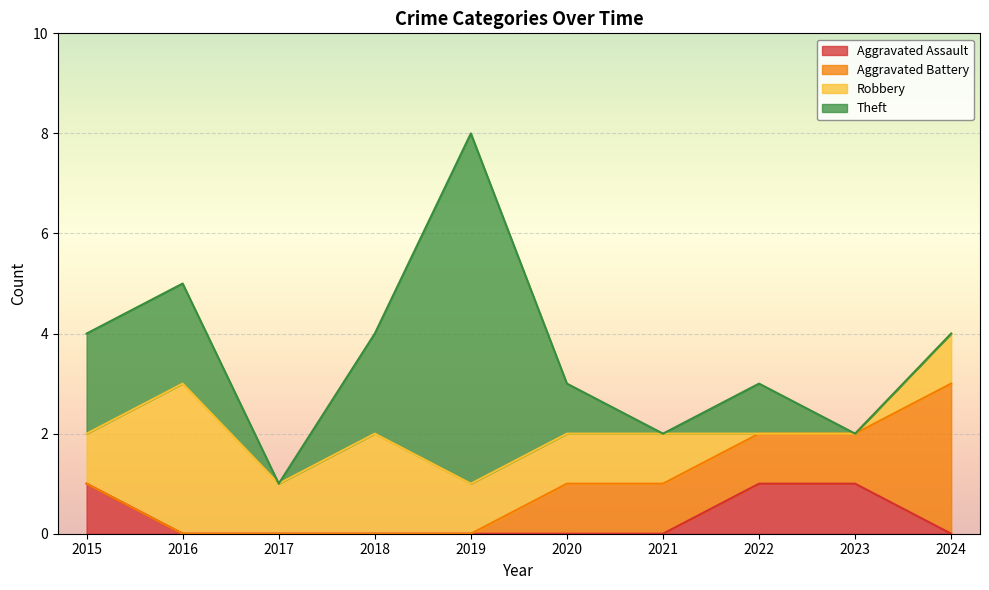

At which category is the sum across all series the highest?

2019